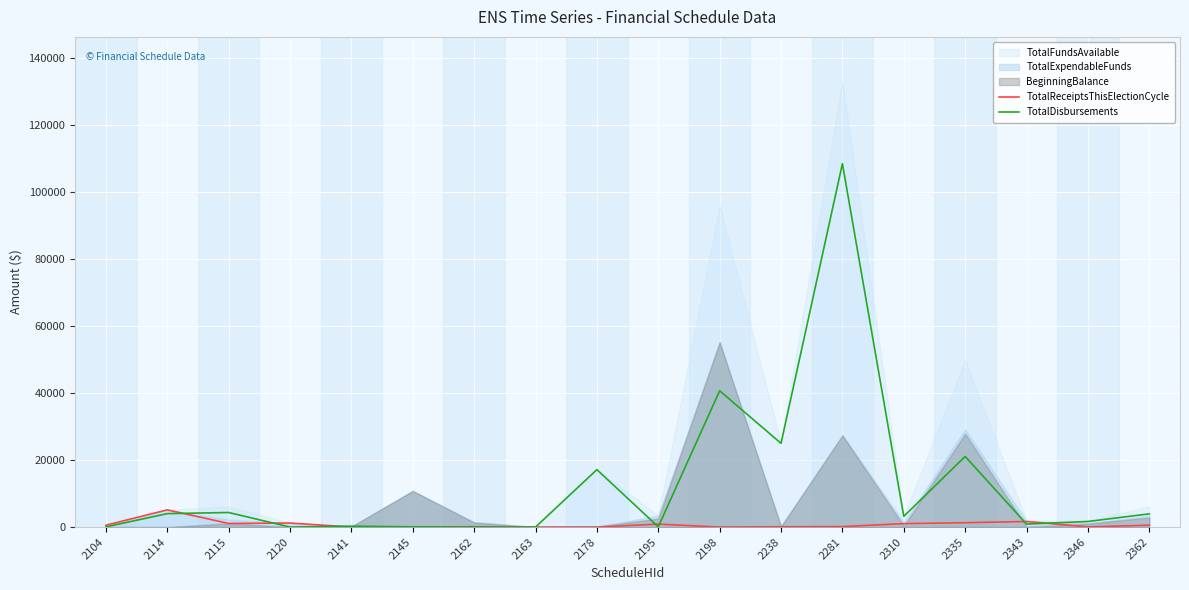

True or false: TotalDisbursements has a value of 976.1 at 2310.

False